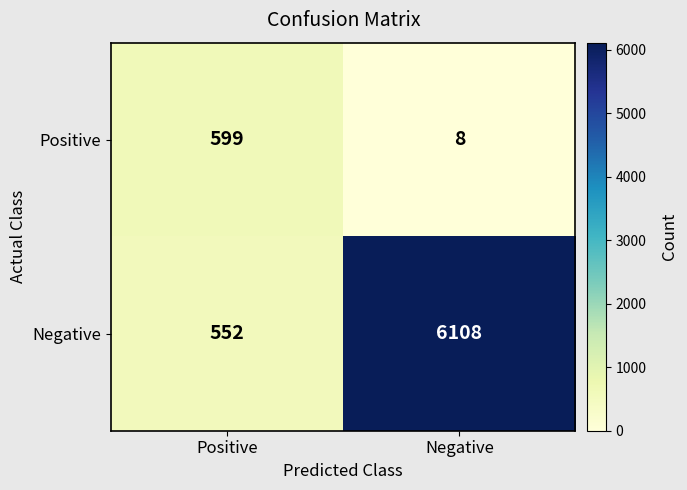

At which category is the sum across all series the highest?

Negative